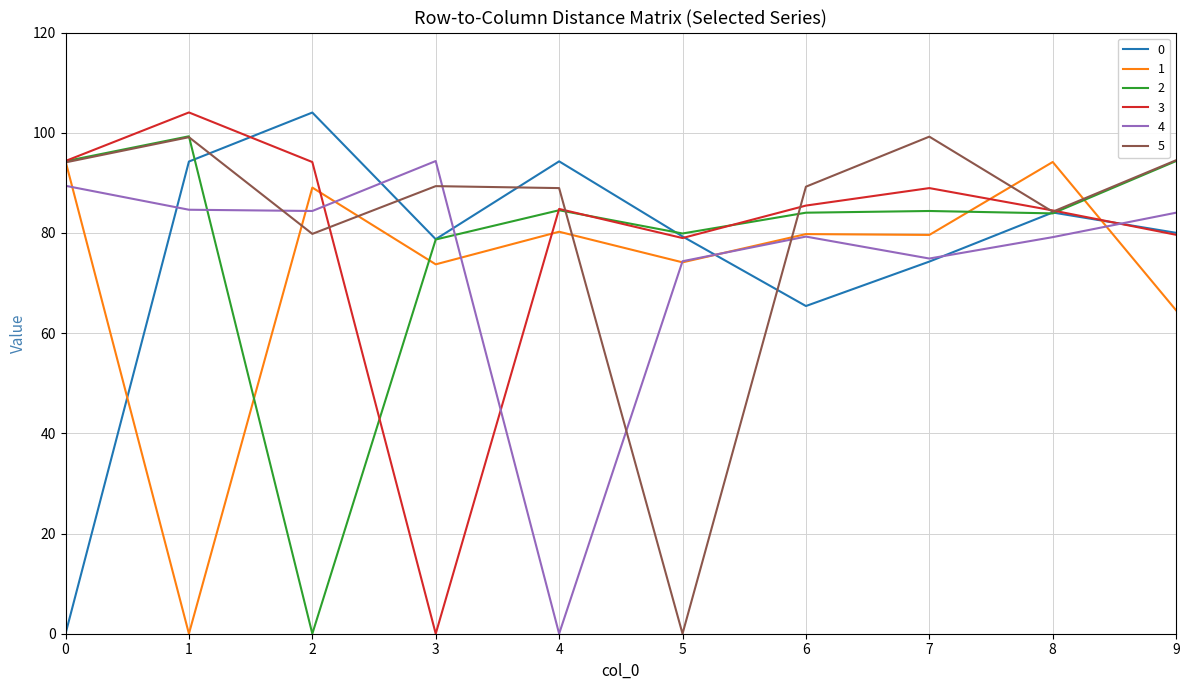

The 3 series shows 52.4 at 8. True or false?

False